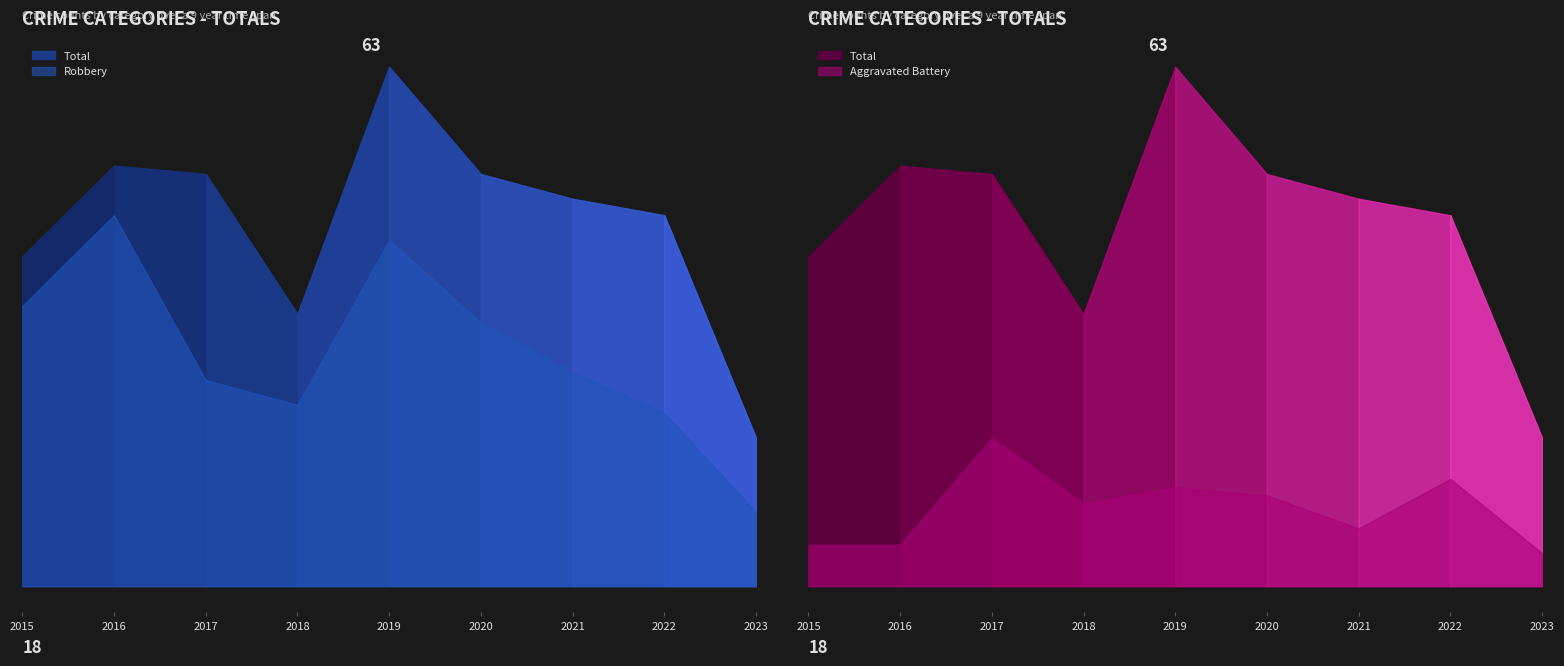

True or false: Aggravated Assault and Robbery cross at least once.

False